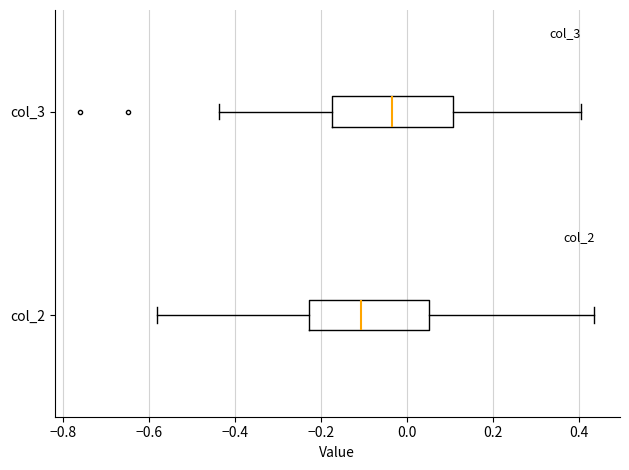

Where does the left whisker of the box for col_3 end on the x-axis? The values are not printed on the chart, so give them approximately, as read against the axis.

-0.44